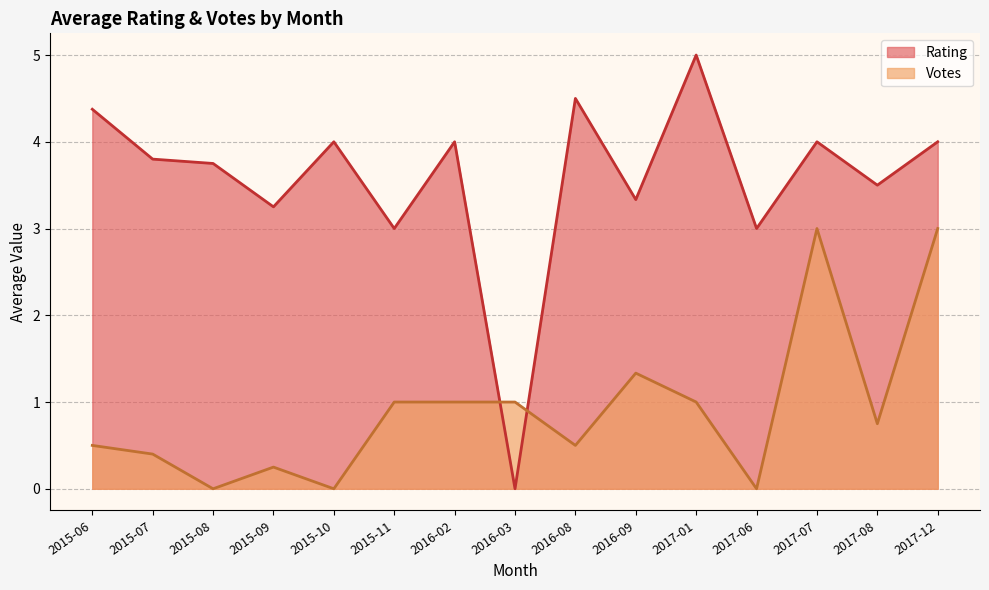

How many times do Rating and Votes cross each other?

2